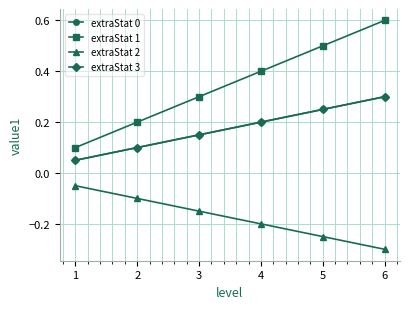

At 4, list the series in order from largest to smallest.

extraStat 1, extraStat 0, extraStat 3, extraStat 2